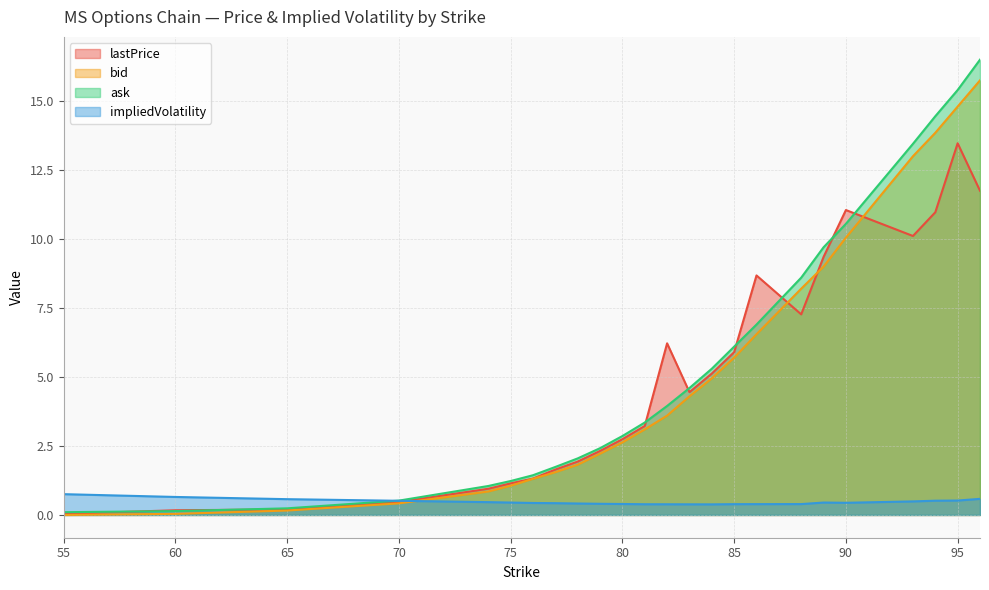

How many lines are shown in the chart?

4